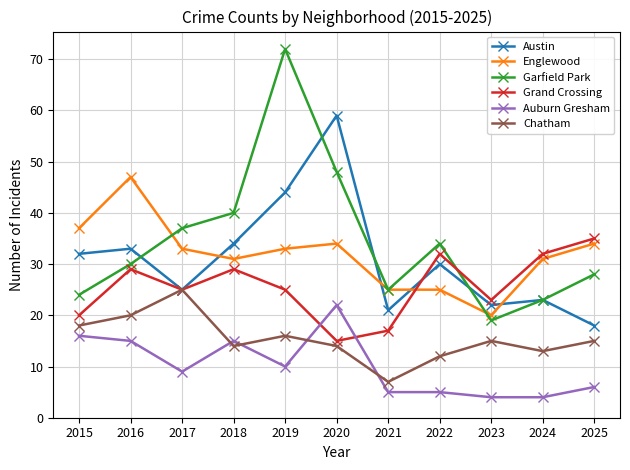

Is it true that Englewood equals 48 at 2018?

False